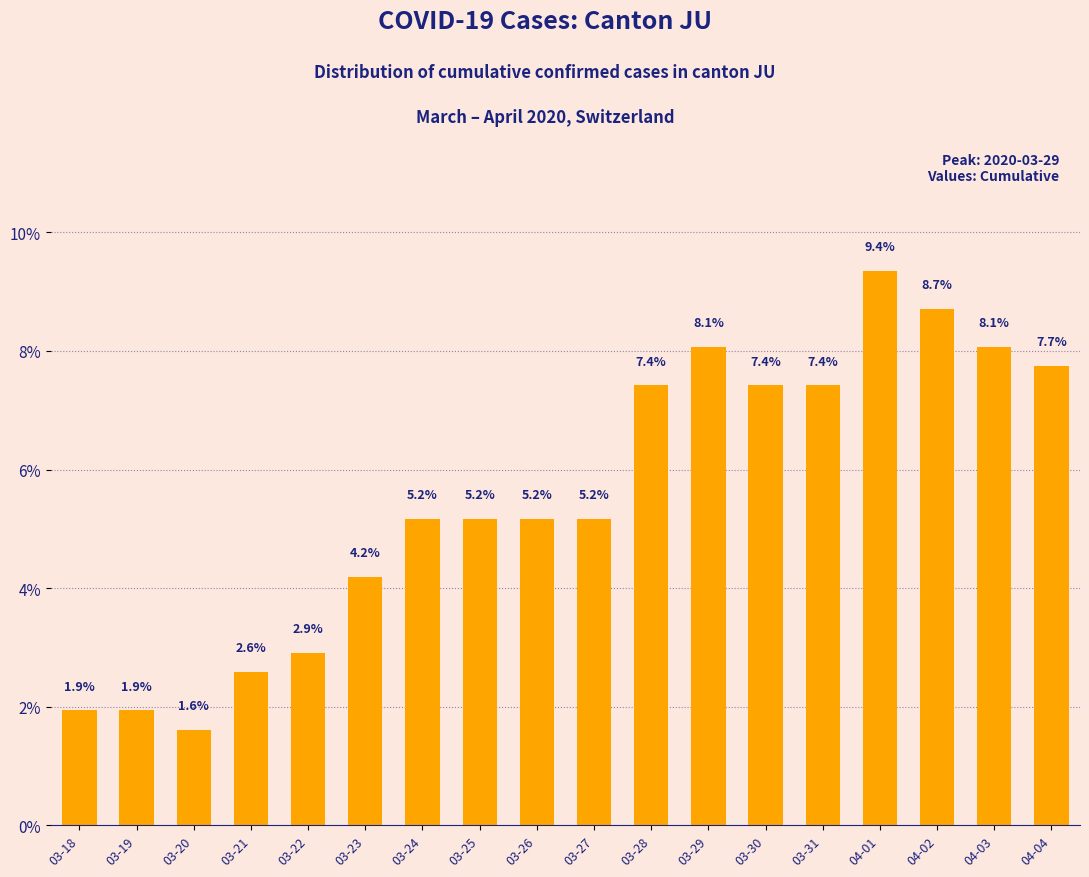

Where does the data first go above 5?

03-24